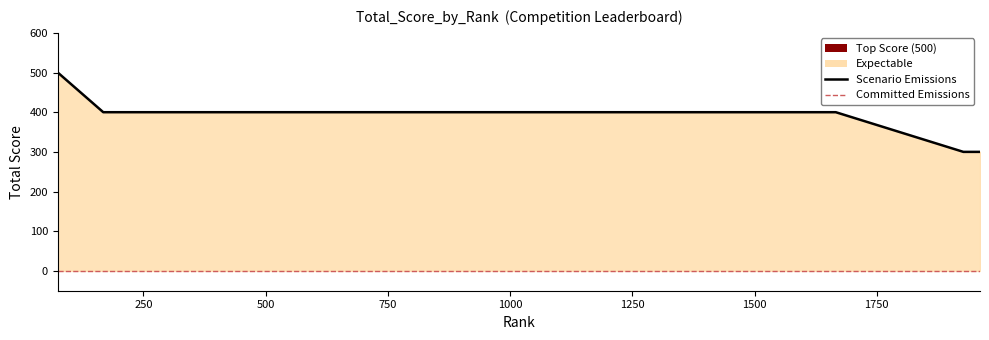

Which label corresponds to the largest value in the chart?

75